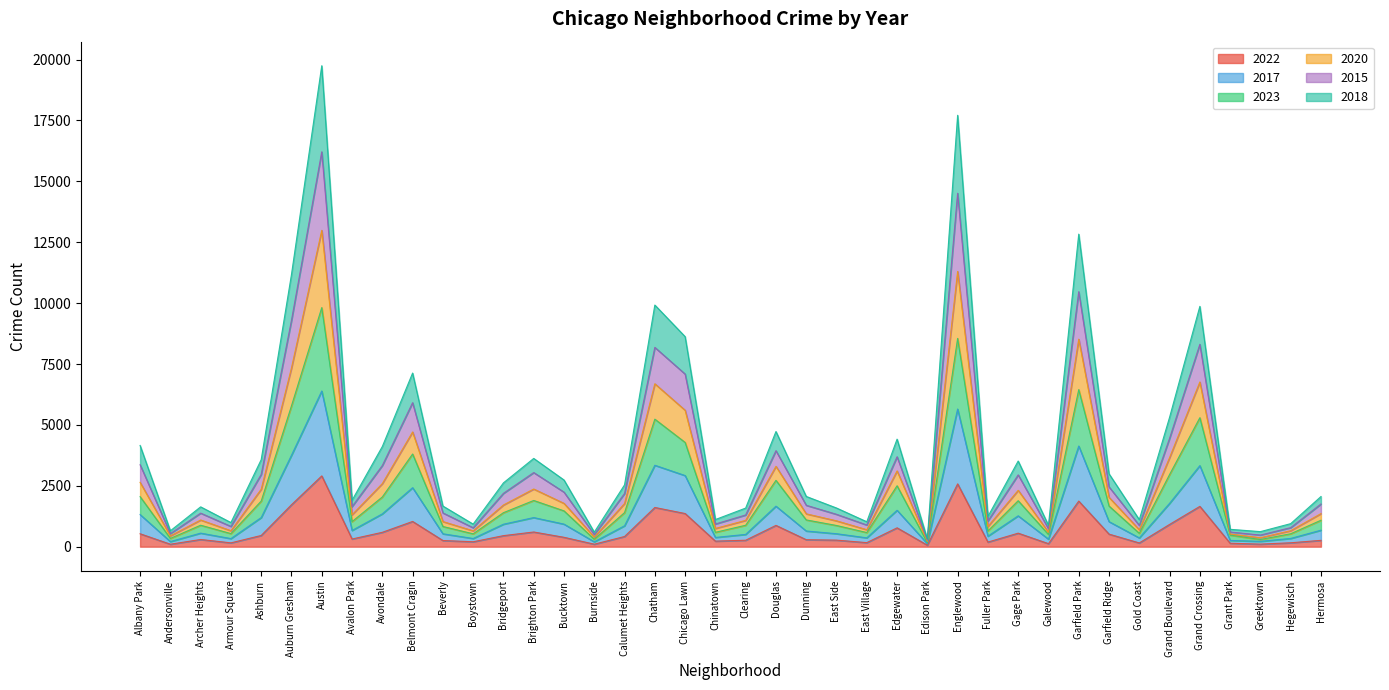

What is the total value across all series at Belmont Cragin?

7129